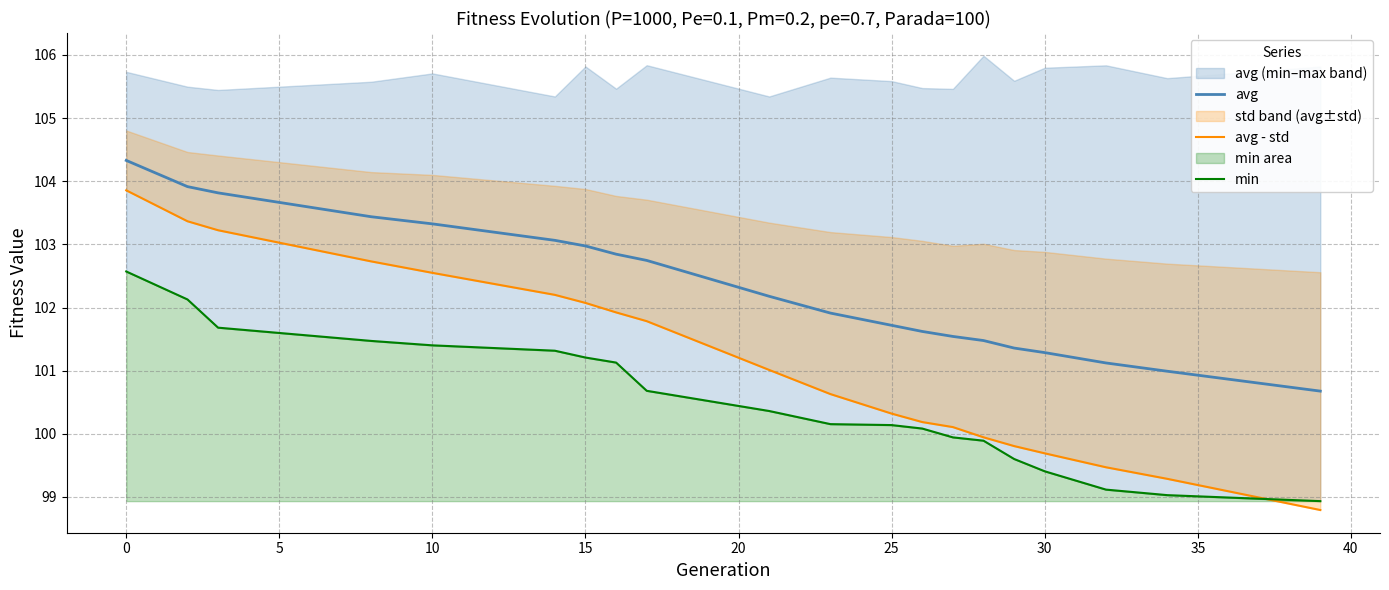

What is the average value of the min series?

100.5